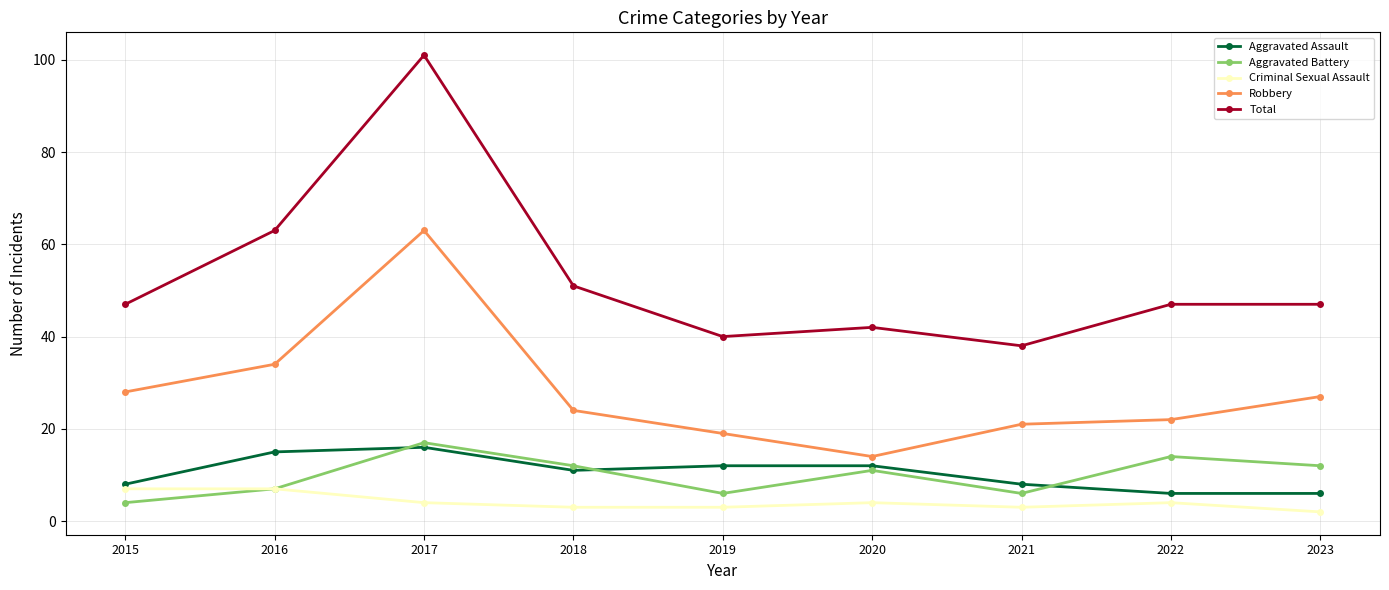

True or false: Criminal Sexual Assault and Robbery intersect in this chart.

False